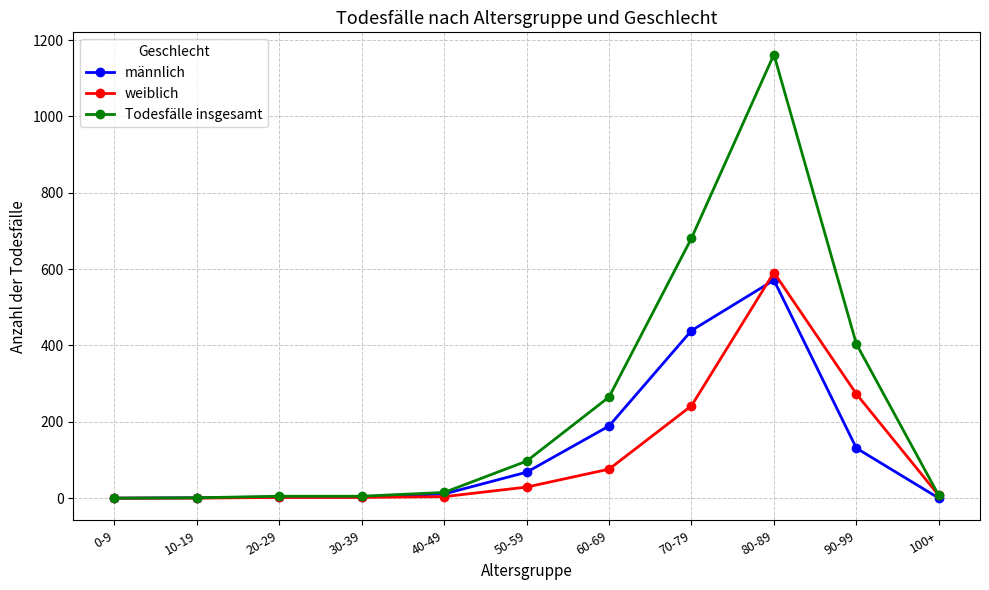

What is the greatest value displayed?

1162